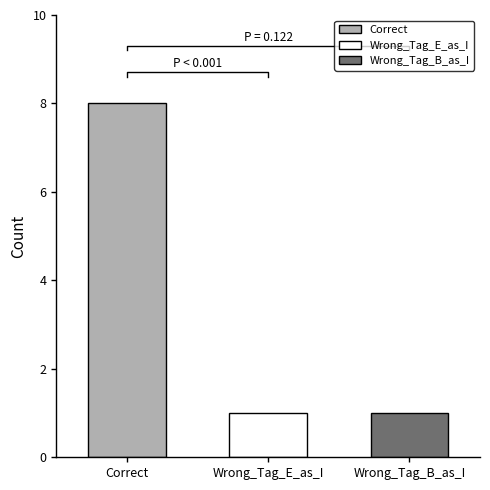

Reading right to left, what are all the values shown in this chart?

1	1	8